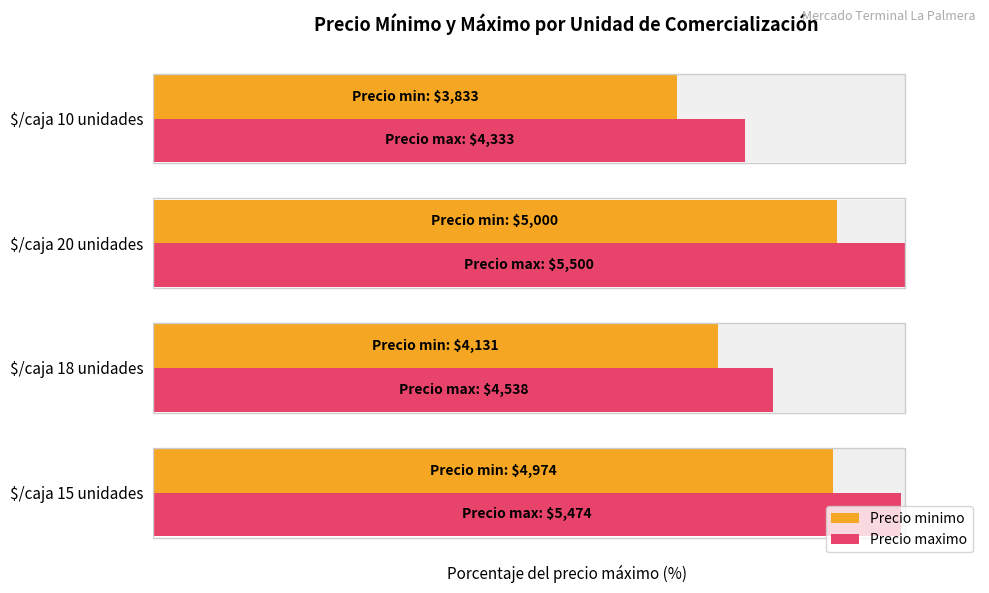

What is the average value of the Precio minimo series?

81.5